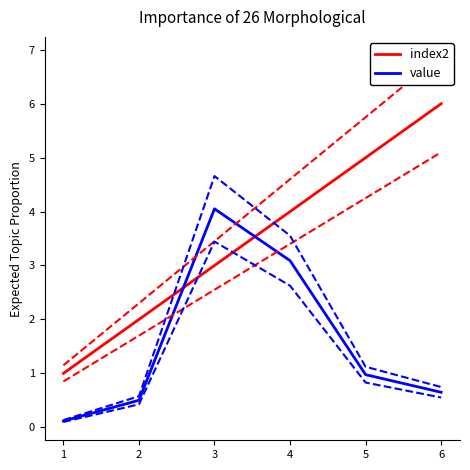

Which series has the largest range (max minus min)?

index2